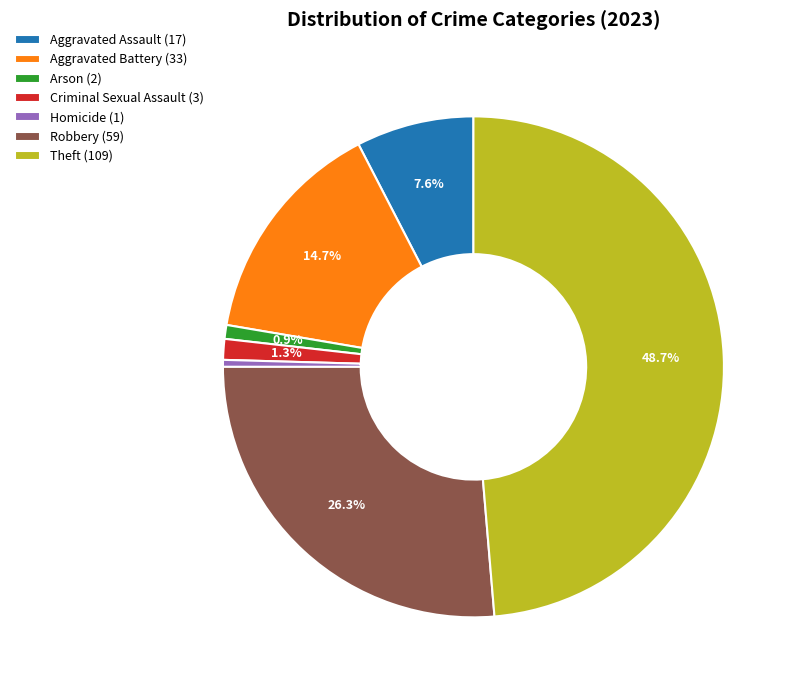

Between Theft and Robbery, which is larger?

Theft